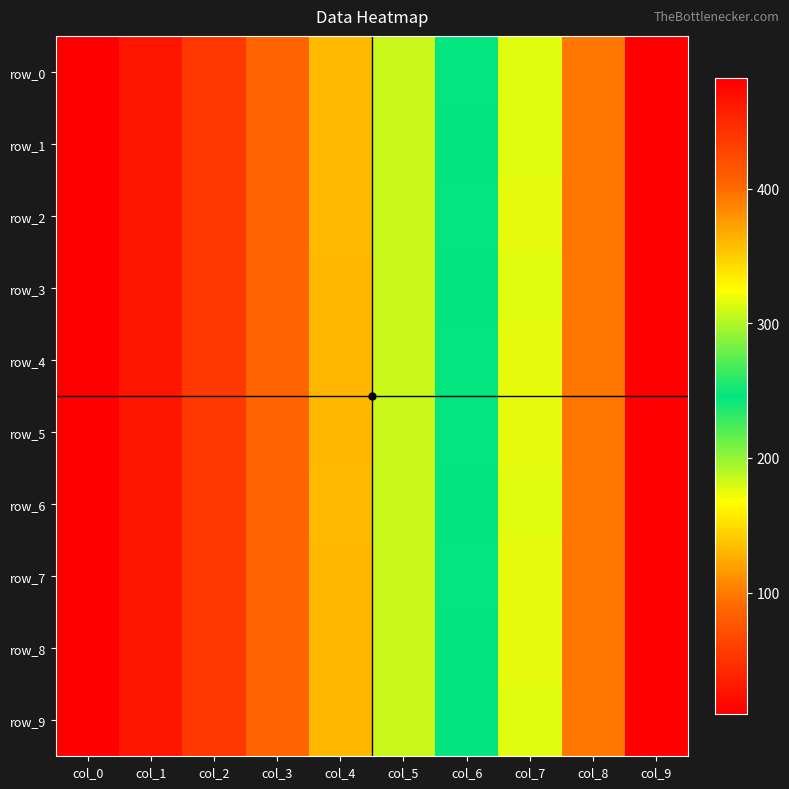

The row_0 series shows 42.5 at col_4. True or false?

False